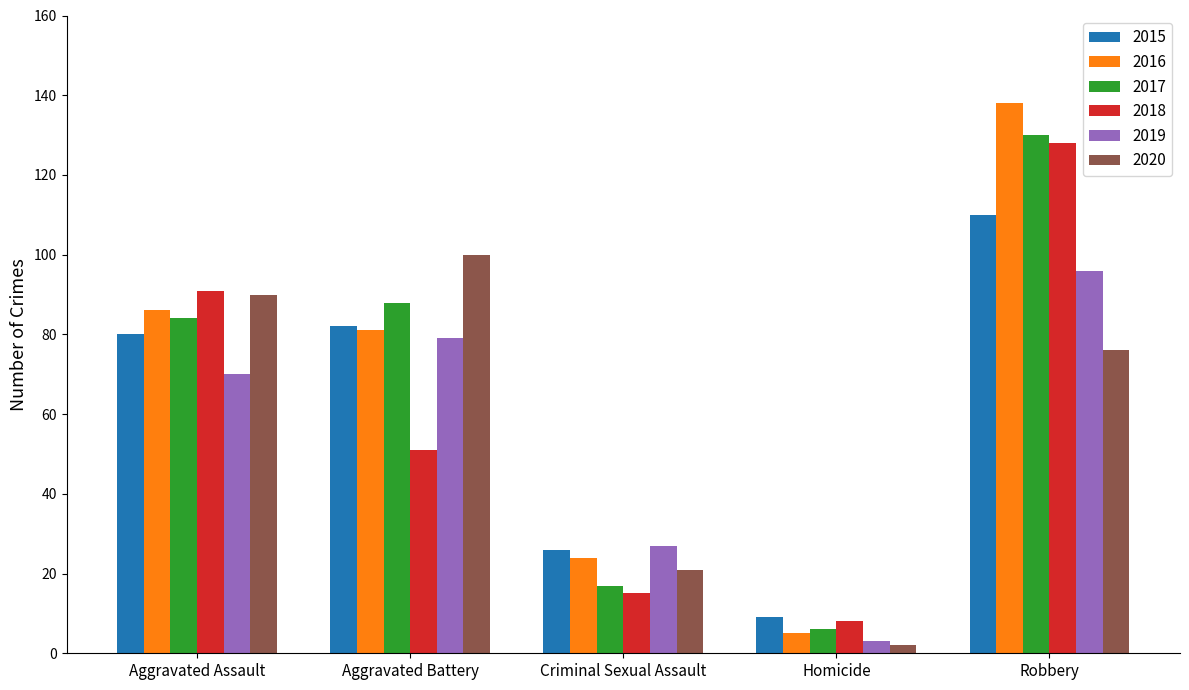

True or false: 2018 has a value of 15 at Criminal Sexual Assault.

True